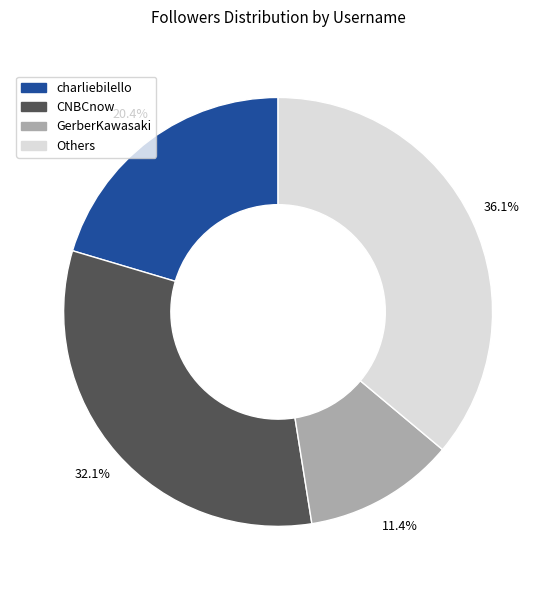

Does any single category account for the majority?

No